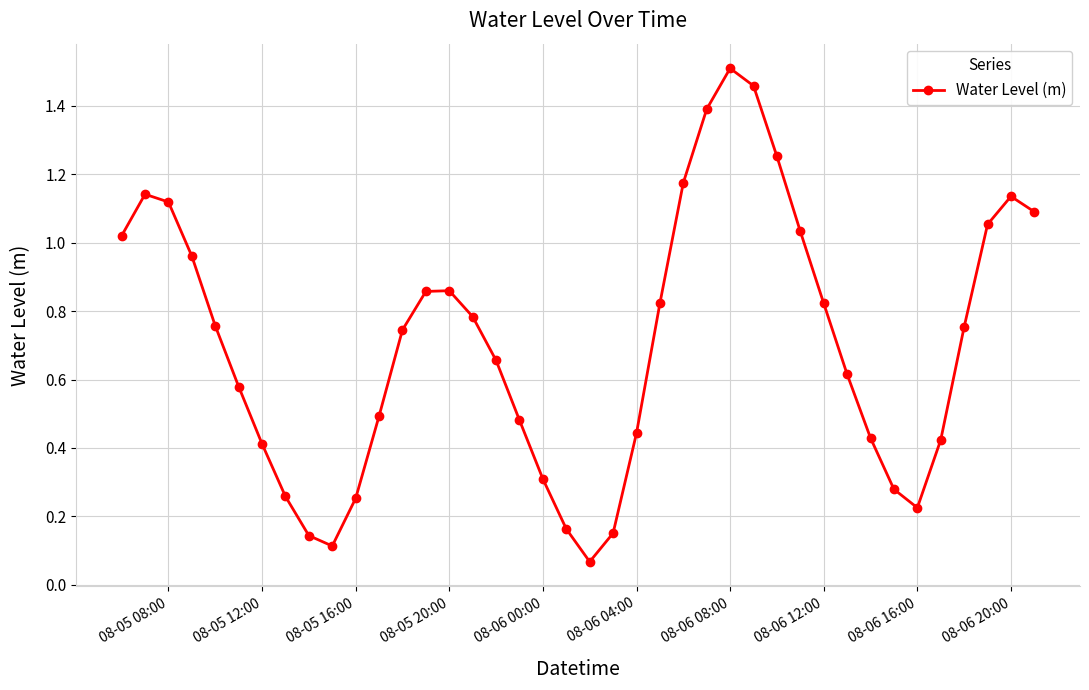

True or false: there are more than 1 points higher than both neighbors.

True